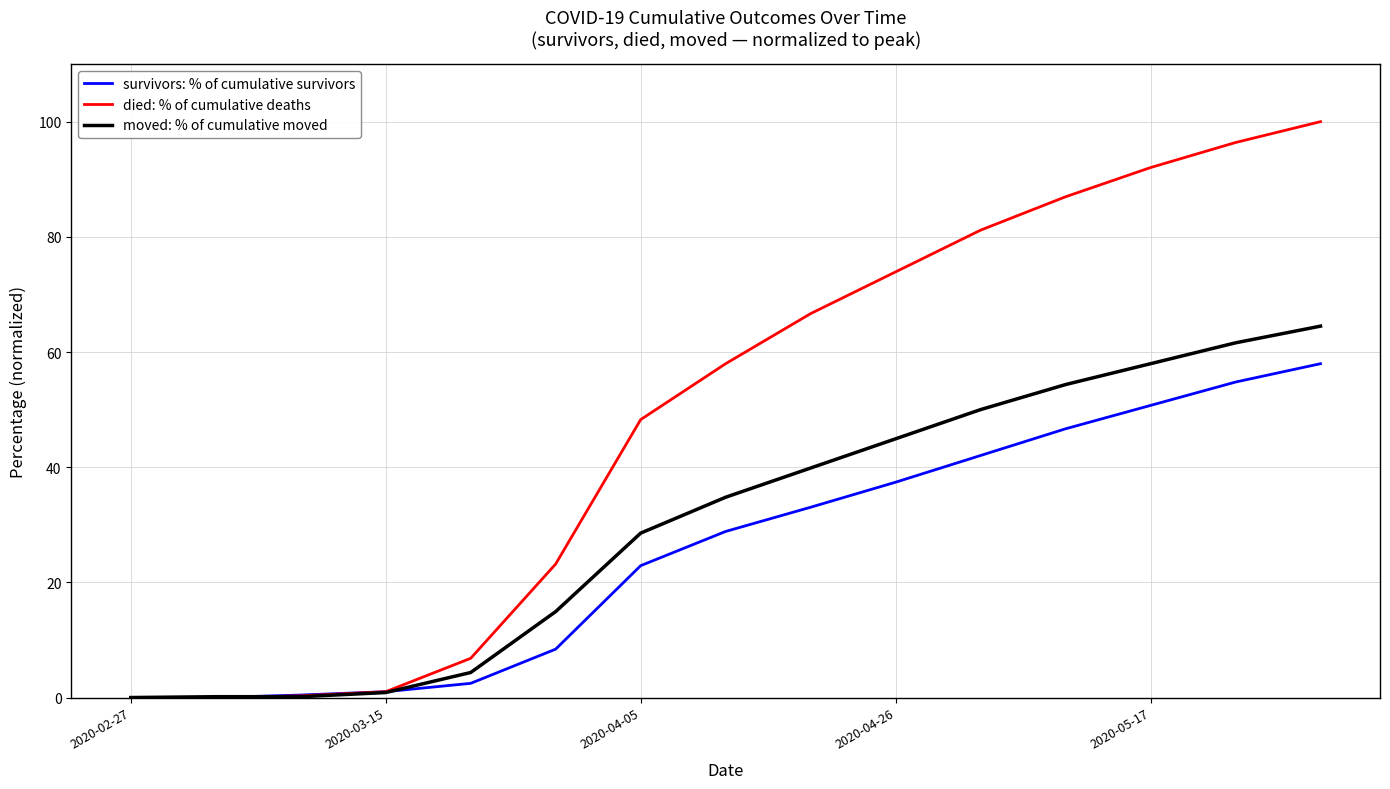

List the series in order of their overall mean, lowest first.

survivors: % of cumulative survivors, moved: % of cumulative moved, died: % of cumulative deaths